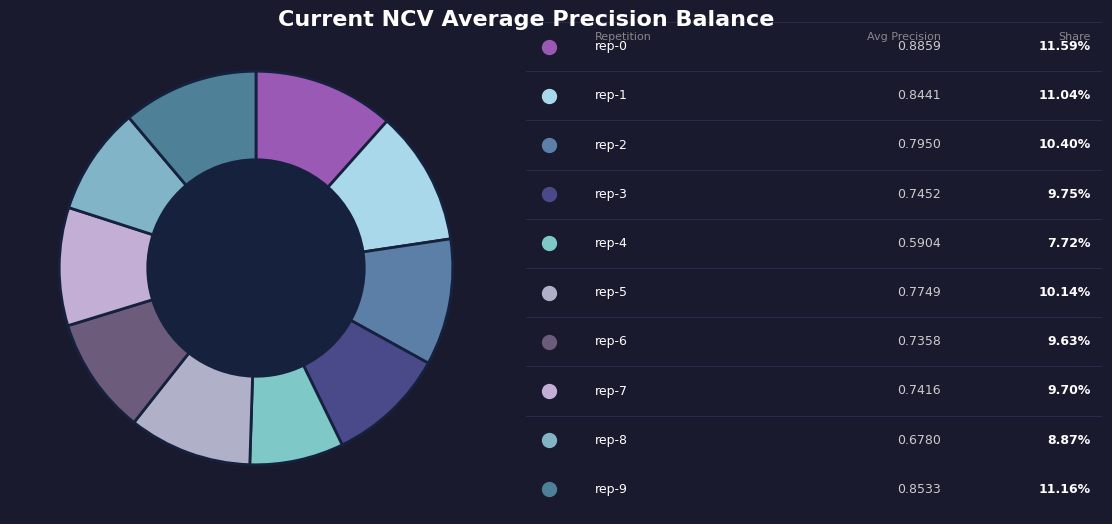

How many slices are in this pie chart?

10